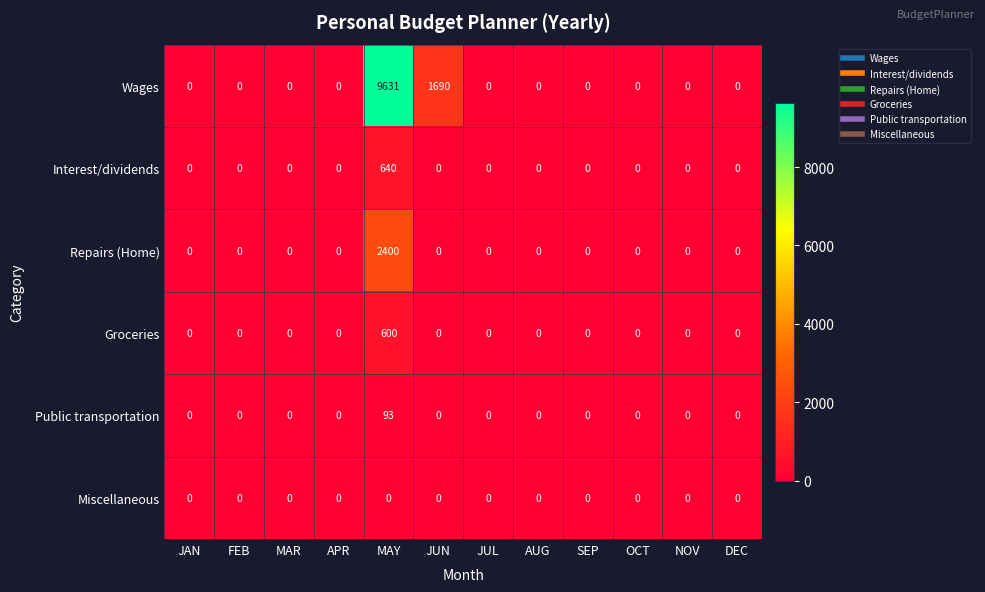

How many positive values does the Interest/dividends series have?

1